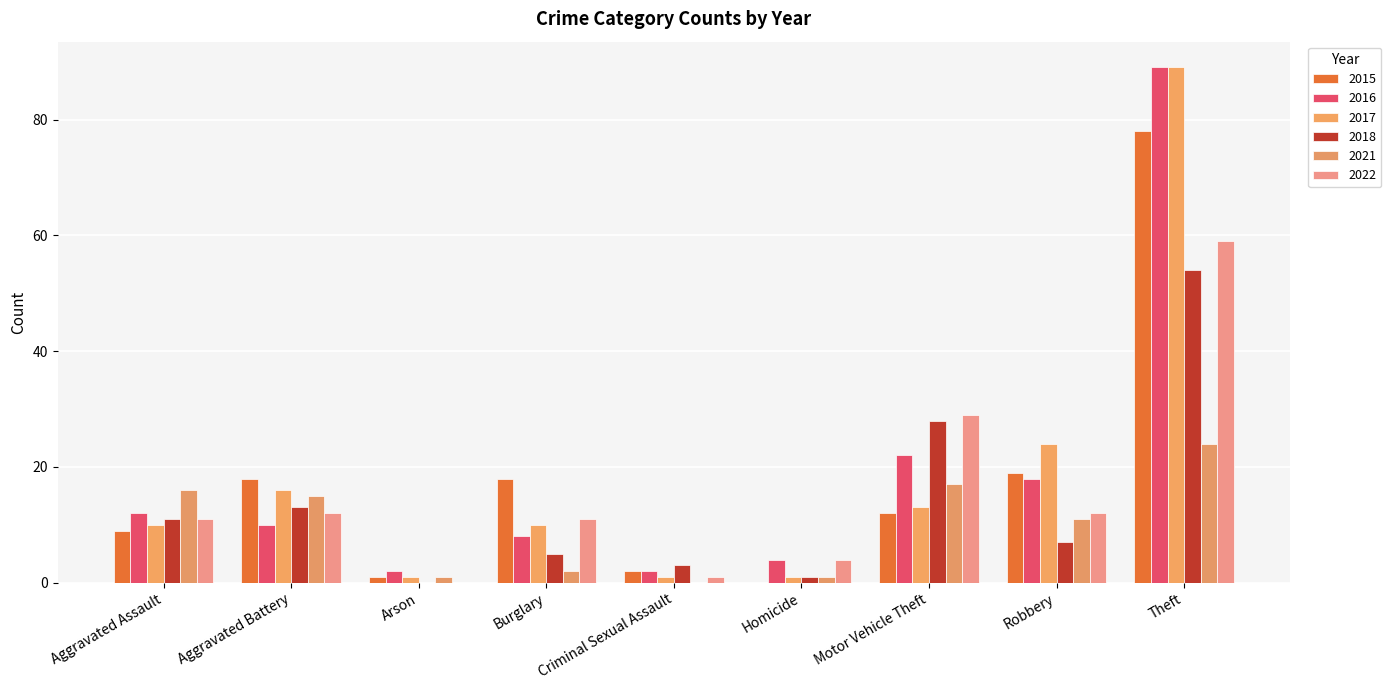

What is the difference between the second highest and minimum values in the 2021 series?

17